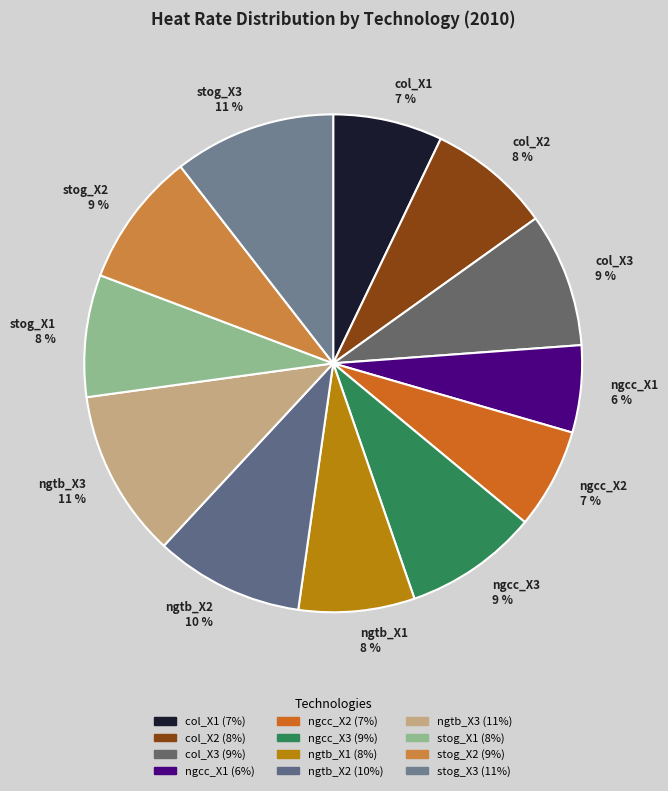

To the nearest percent, what is the difference between the largest and smallest slice percentages?

5%